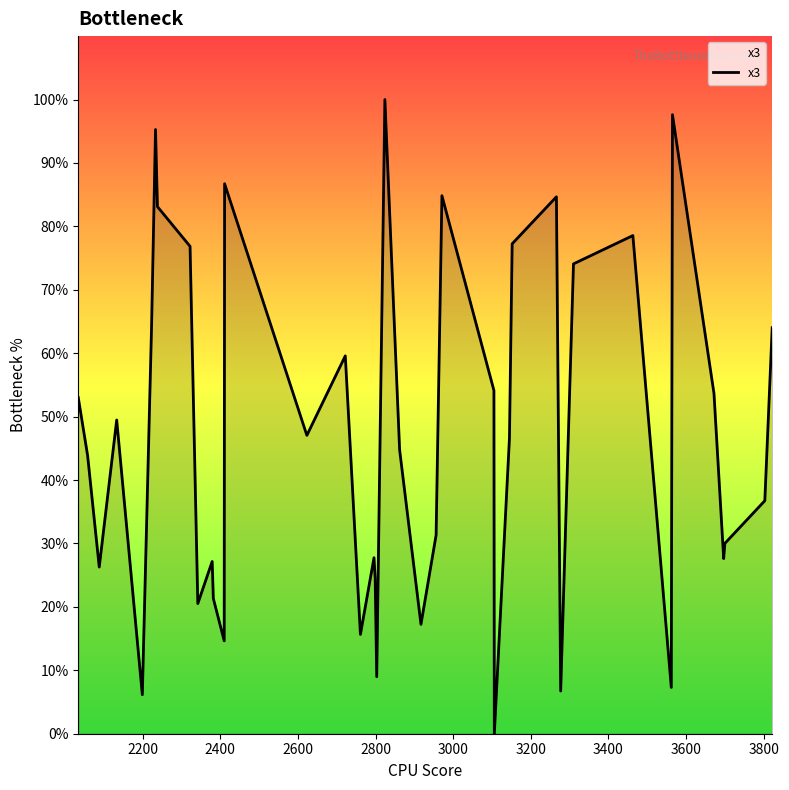

What is the difference between the maximum and minimum values?

100.0